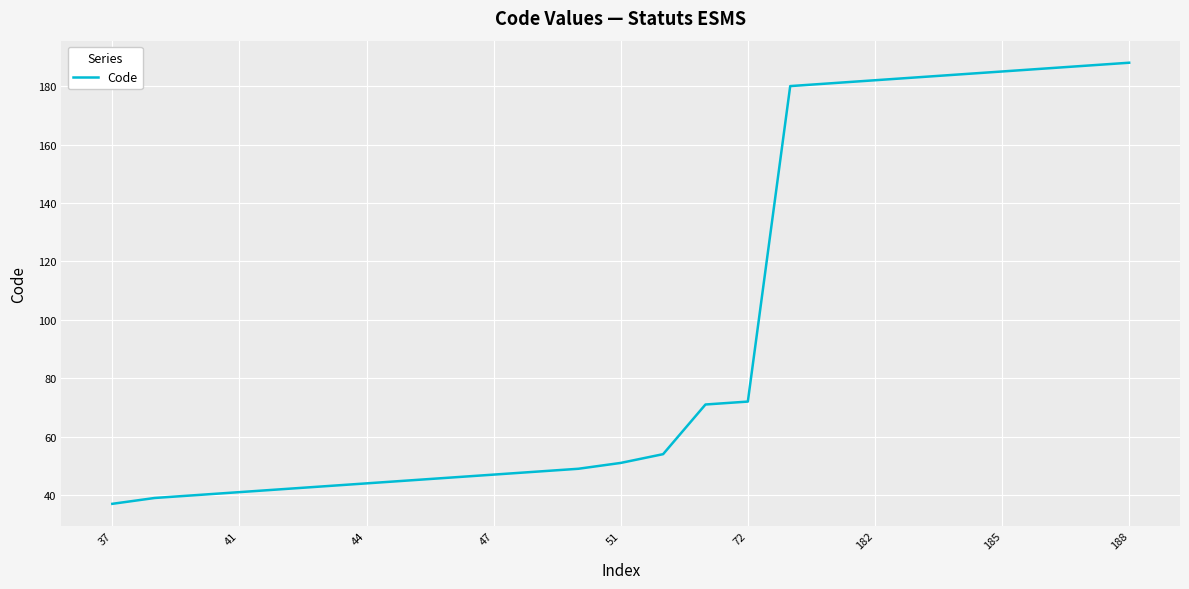

What is the minimum value shown in the chart?

37